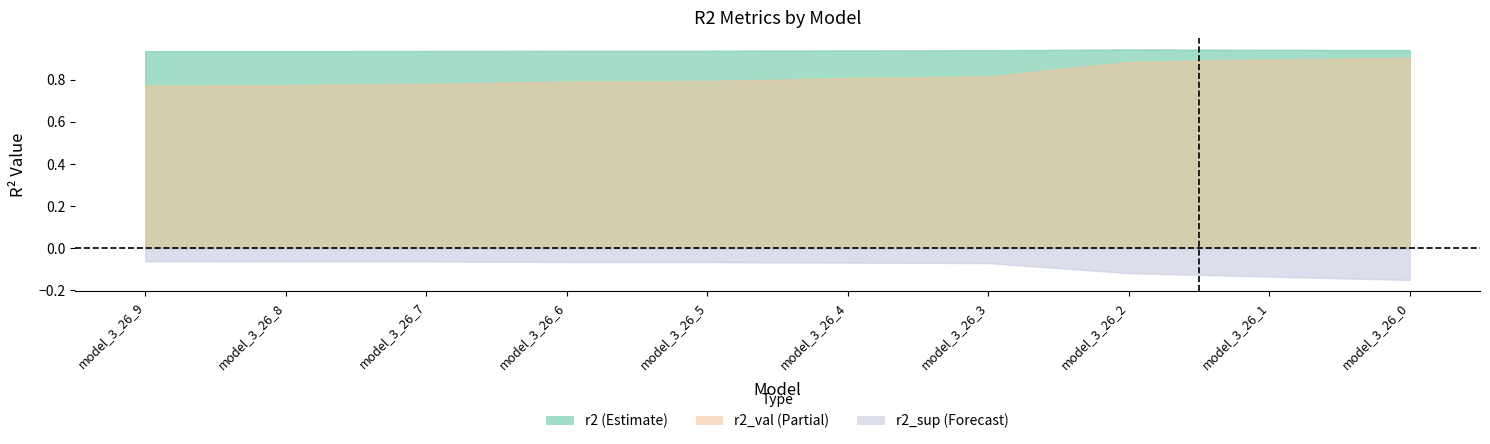

True or false: r2_val and r2_sup intersect in this chart.

False